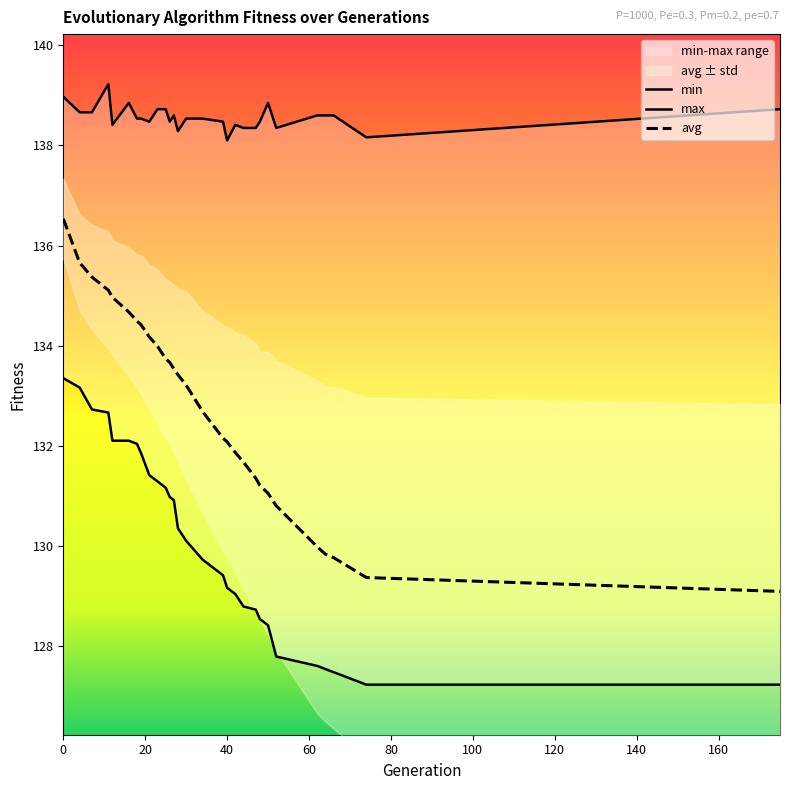

Which has a higher value, 50 or 175?

50